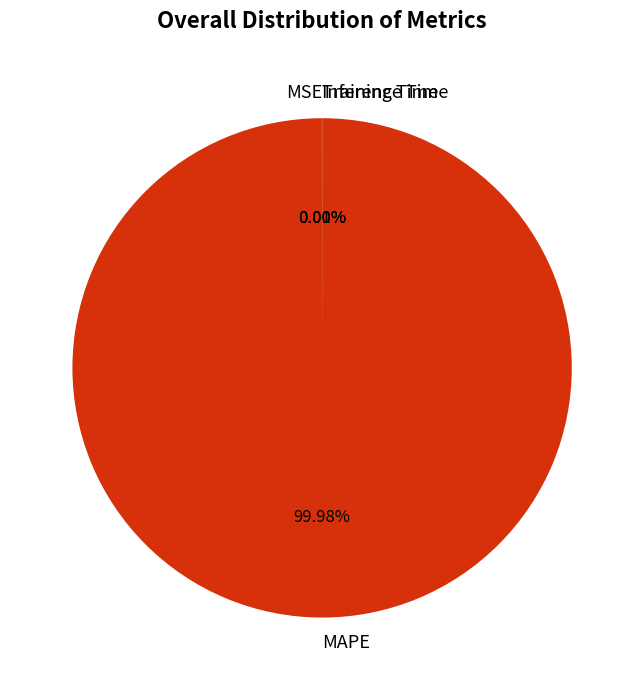

Which slice is the largest?

MAPE